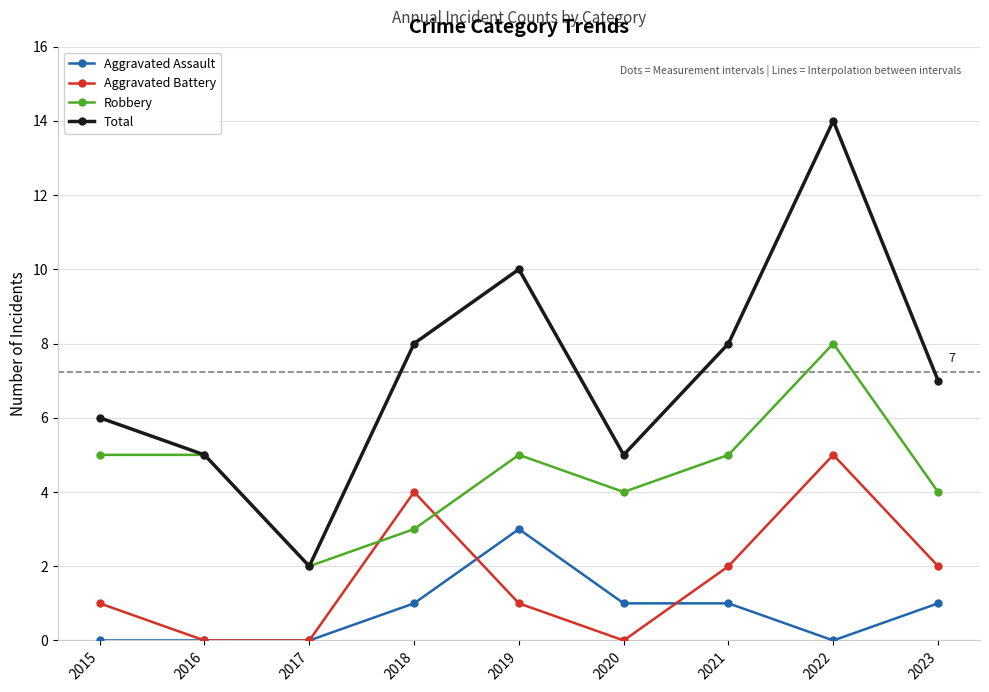

Reading right to left, list all the values displayed in this chart.

Aggravated Assault: 2023=1	2022=0	2021=1	2020=1	2019=3	2018=1	2017=0	2016=0	2015=0
Aggravated Battery: 2023=2	2022=5	2021=2	2020=0	2019=1	2018=4	2017=0	2016=0	2015=1
Robbery: 2023=4	2022=8	2021=5	2020=4	2019=5	2018=3	2017=2	2016=5	2015=5
Total: 2023=7	2022=14	2021=8	2020=5	2019=10	2018=8	2017=2	2016=5	2015=6